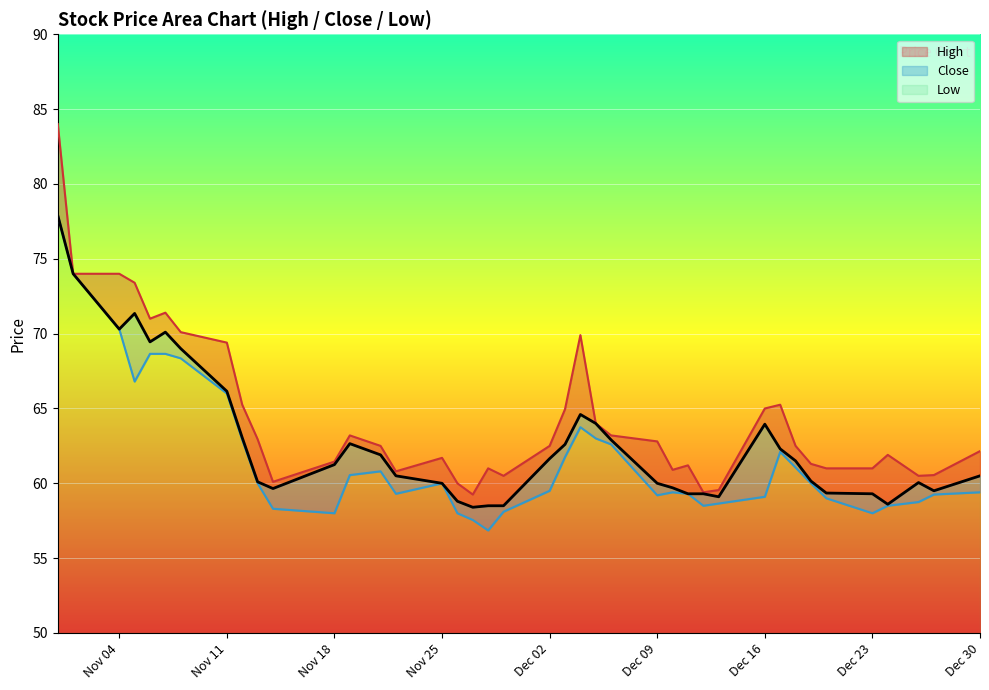

Reading right to left, what are all the values shown in this chart?

High: 62.1	60.5	60.5	61.9	61.0	61.0	61.3	62.5	65.2	65.0	59.5	59.4	61.2	60.9	62.8	63.2	64.0	69.9	65.0	62.5	60.5	61.0	59.2	60.0	61.7	60.8	62.5	63.2	61.5	60.1	63.0	65.2	69.4	70.1	71.4	71.0	73.4	74.0	74.0	84.0
Close: 60.5	59.5	60.0	58.6	59.3	59.4	60.1	61.5	62.3	64.0	59.1	59.3	59.3	59.7	60.0	62.9	64.0	64.6	62.6	61.6	58.5	58.5	58.4	58.8	60.0	60.5	61.9	62.6	61.2	59.6	60.1	63.0	66.2	69.0	70.1	69.5	71.3	70.3	74.0	77.9
Low: 59.4	59.2	58.8	58.5	58.0	59.0	60.0	61.0	62.1	59.1	58.6	58.5	59.3	59.4	59.2	62.6	63.0	63.8	61.8	59.5	58.1	56.9	57.5	58.0	60.0	59.3	60.8	60.5	58.0	58.3	60.0	62.9	66.0	68.3	68.7	68.7	66.8	70.3	74.0	77.9